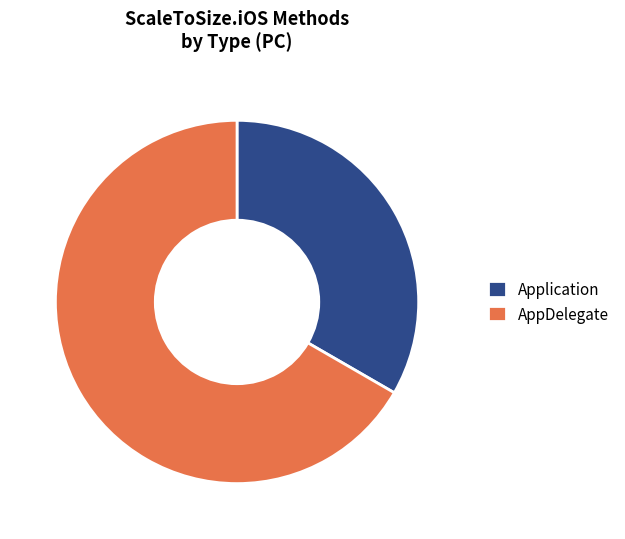

What is the largest slice in the pie chart?

AppDelegate